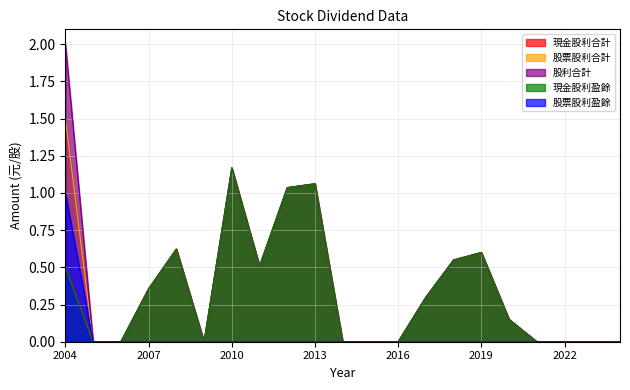

Which series changed the most between 2004 and 2019?

股票股利合計